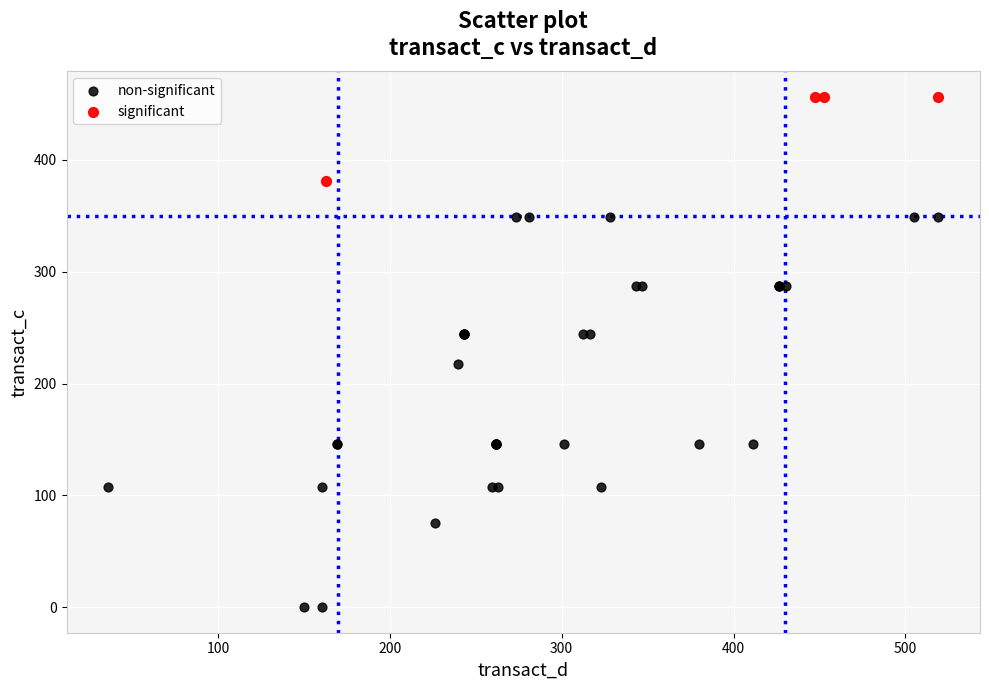

Which series has the widest spread of Y values?

non-significant